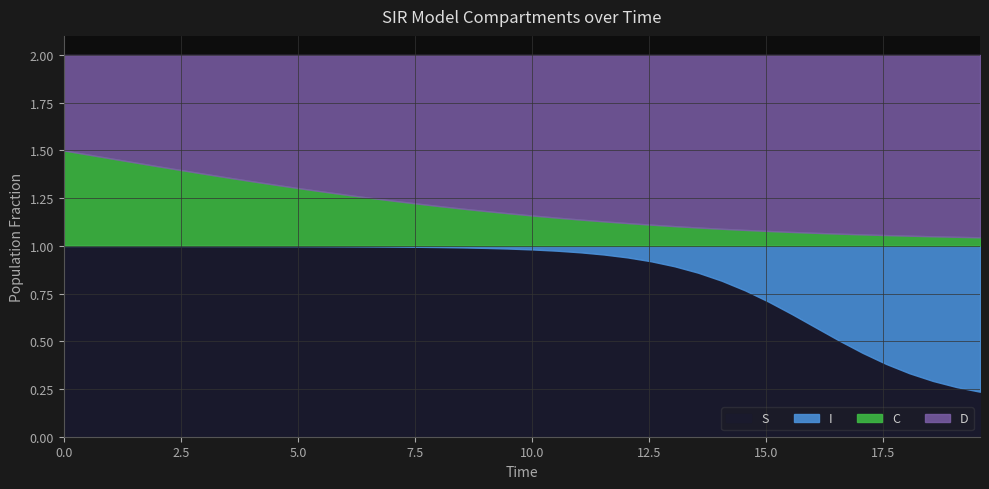

What is the difference between the second highest and minimum values in the C series?

0.4